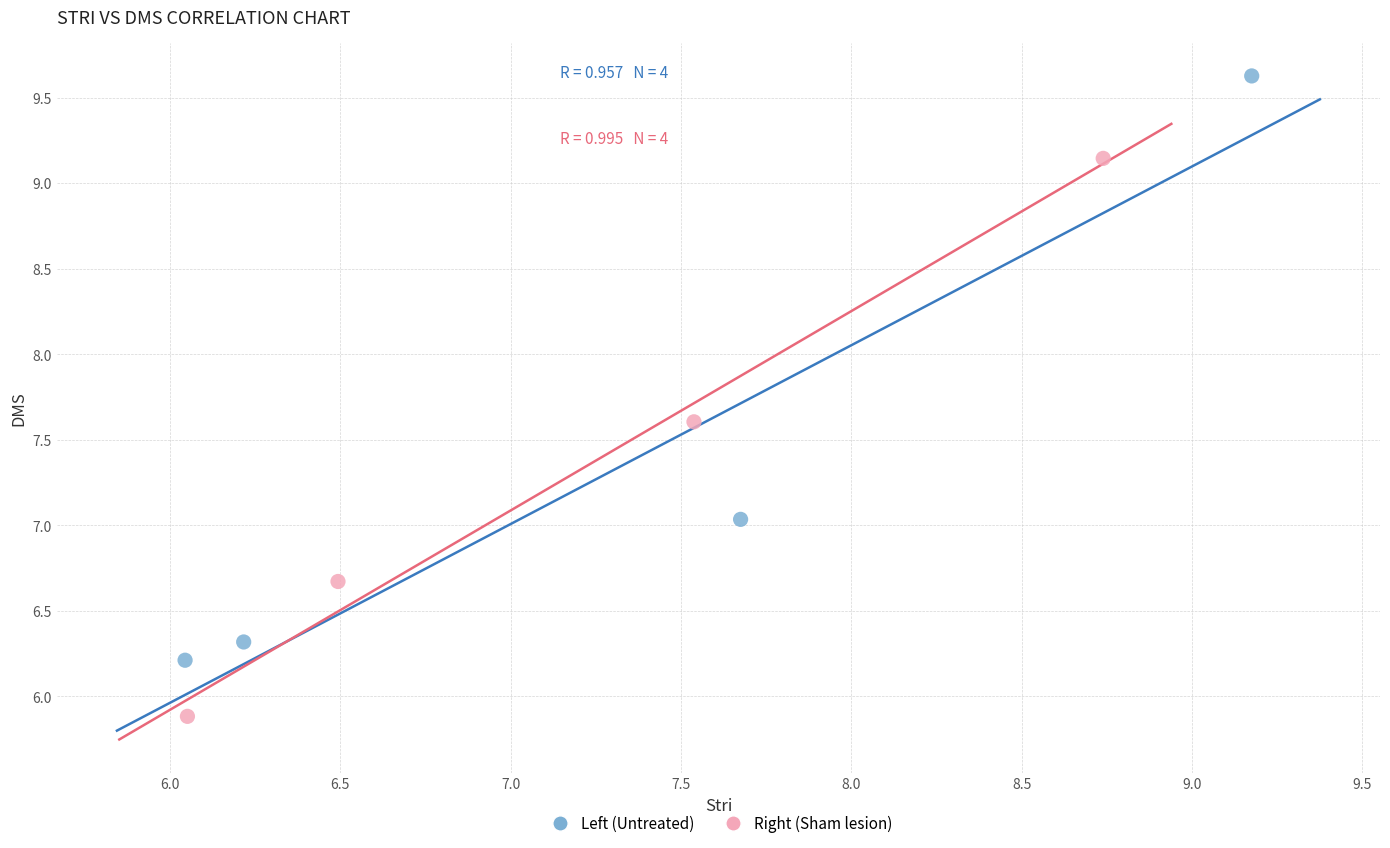

Which series reaches the minimum Y coordinate?

Right (Sham lesion)